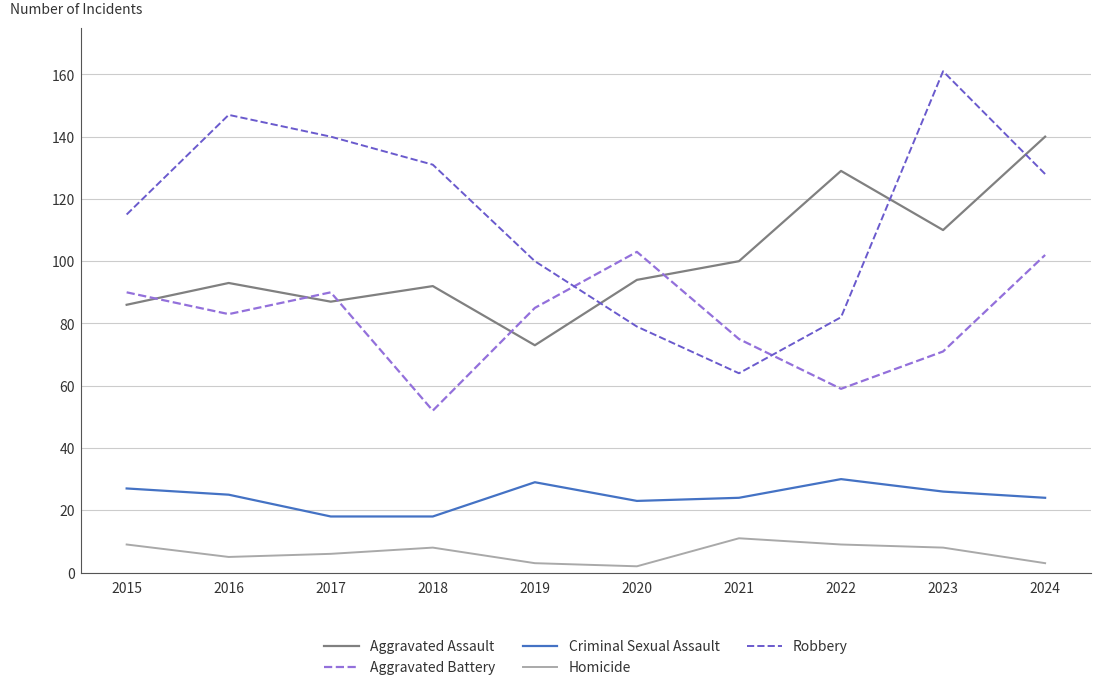

Read the Aggravated Assault value at 2023, to the nearest 5.

110